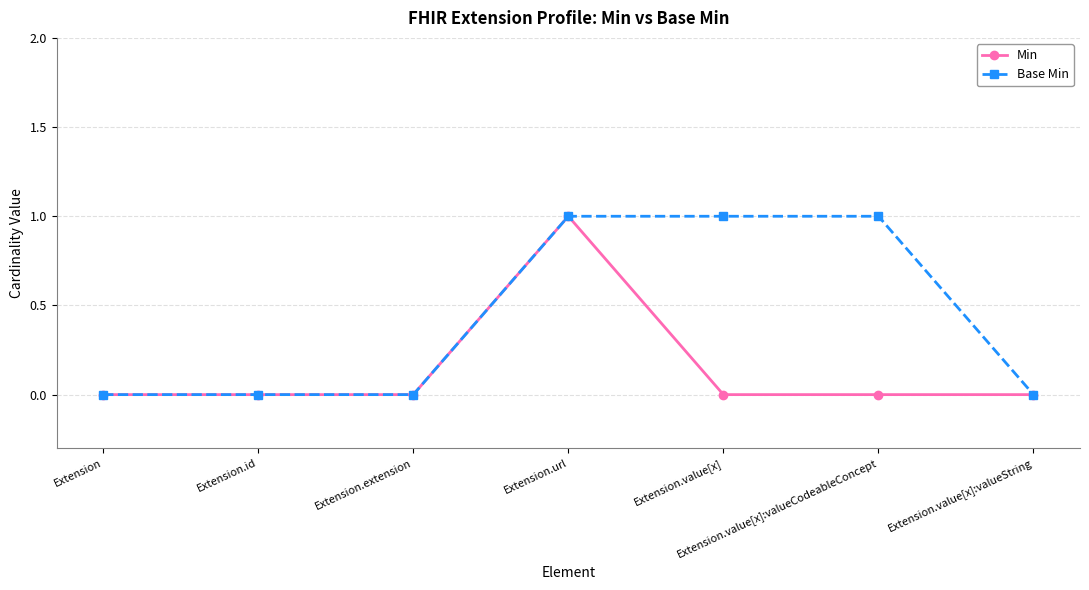

At which category is the sum across all series the highest?

Extension.url